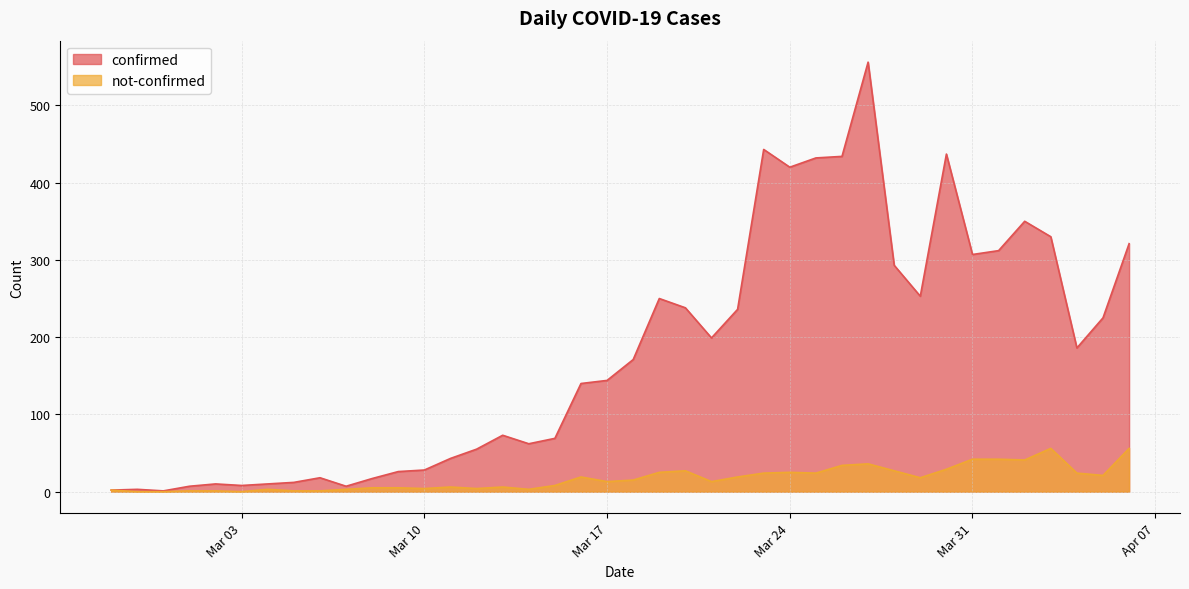

Which series has the largest range (max minus min)?

confirmed